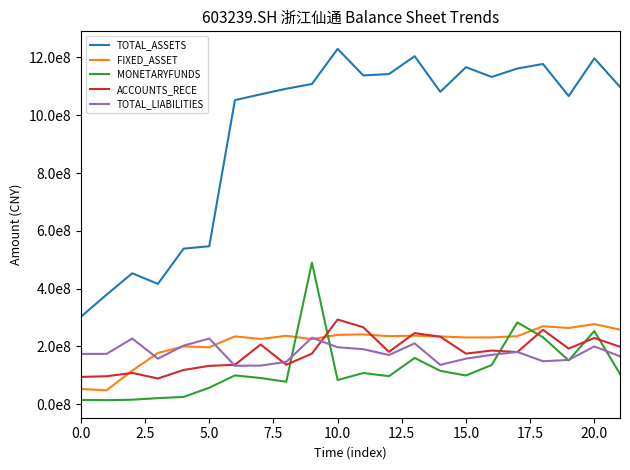

Does the chart display data point markers on the line(s)?

No